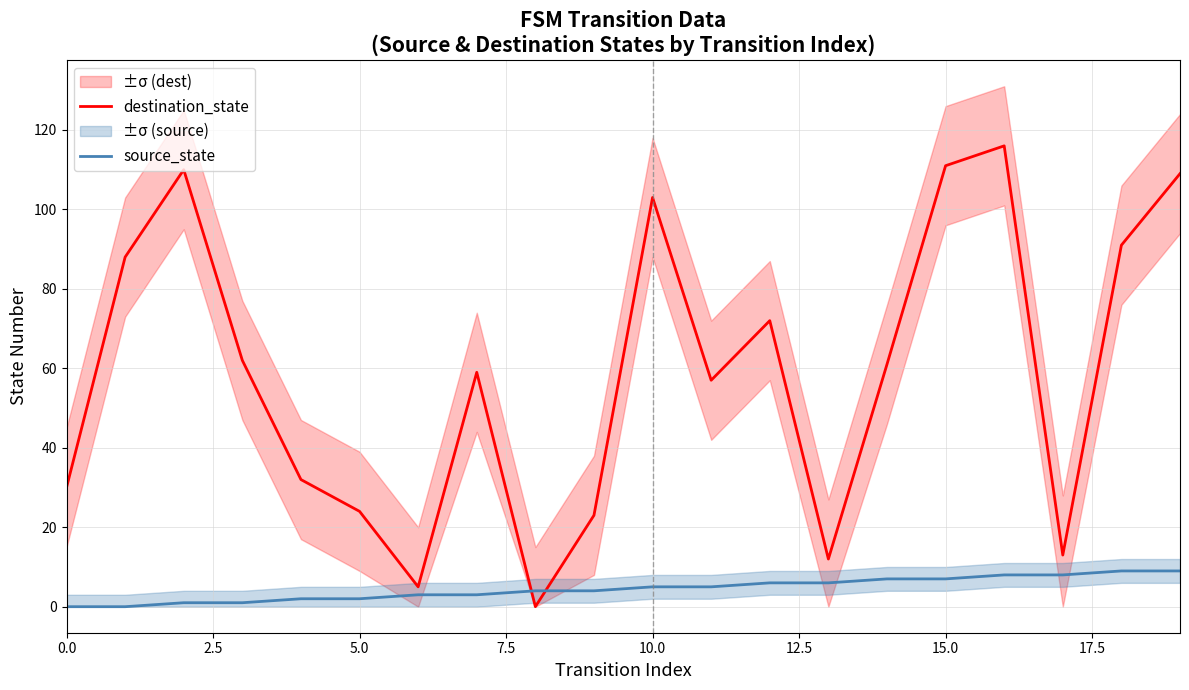

What is the maximum value for source_state?

9